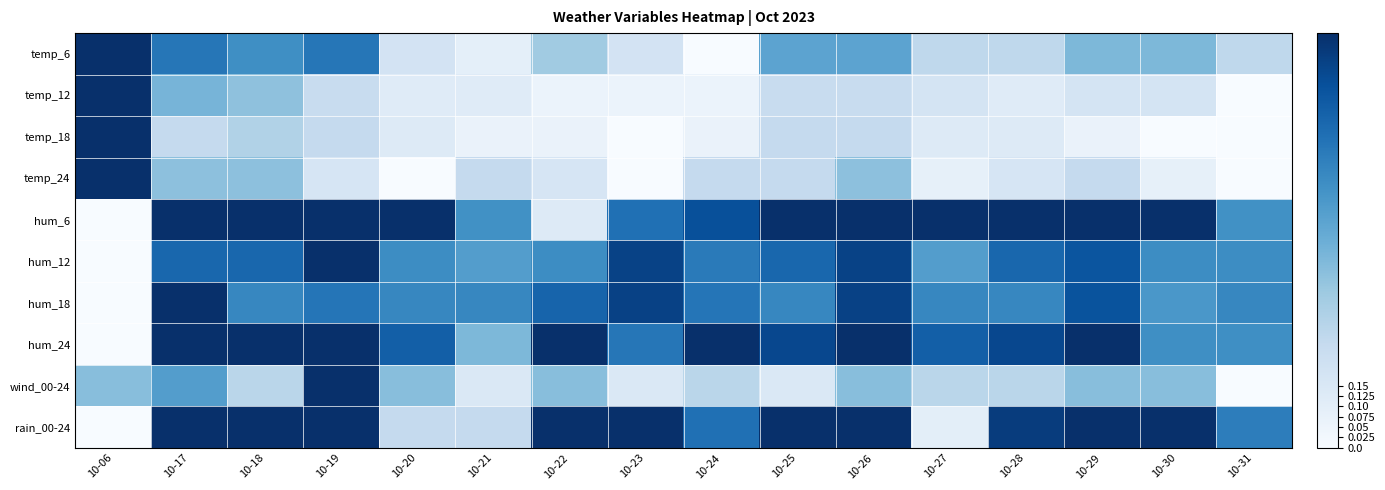

What is the difference between the highest and lowest values at 10-18?

0.7